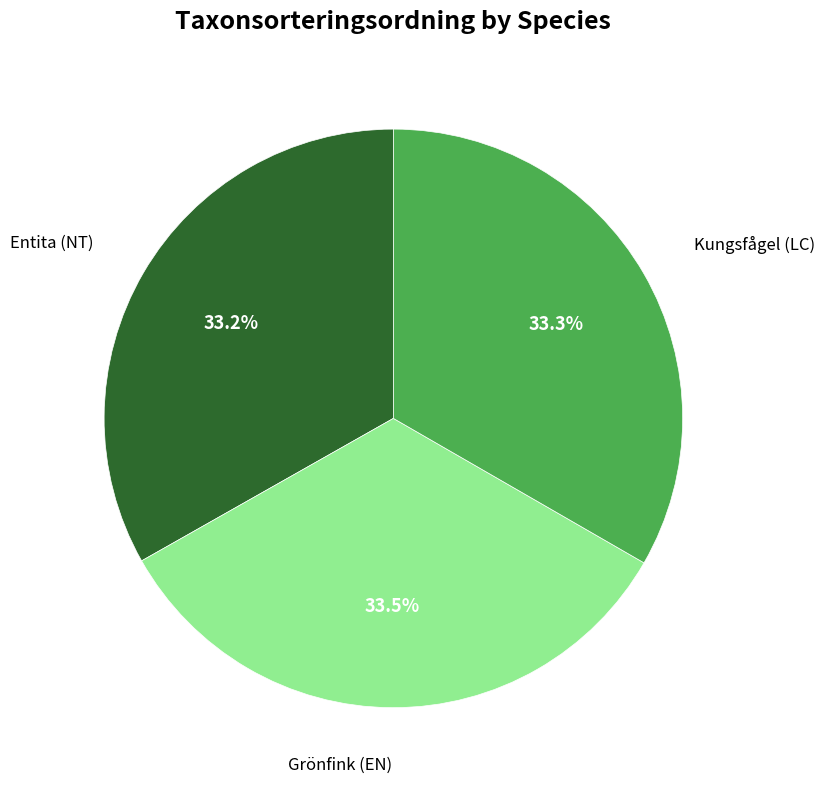

To the nearest percent, what is the combined percentage of Grönfink (EN) and Kungsfågel (LC)?

67%